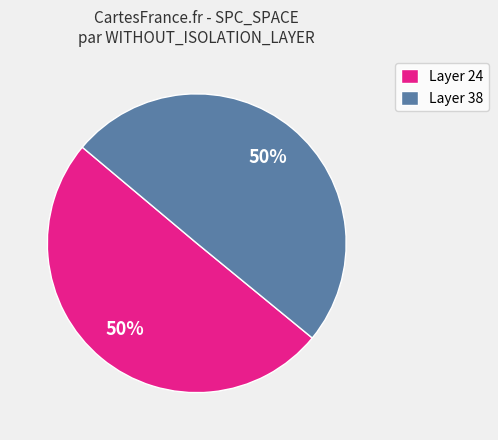

How many slices are in this pie chart?

2